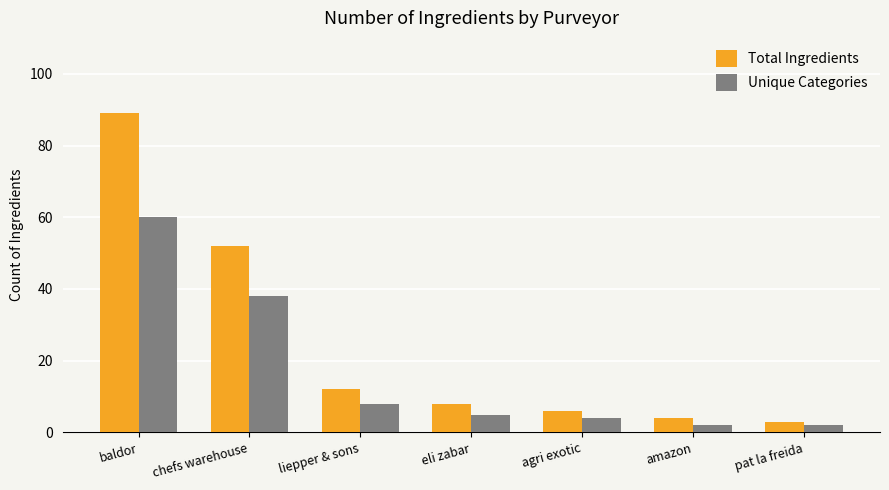

Does the chart contain any negative values?

No